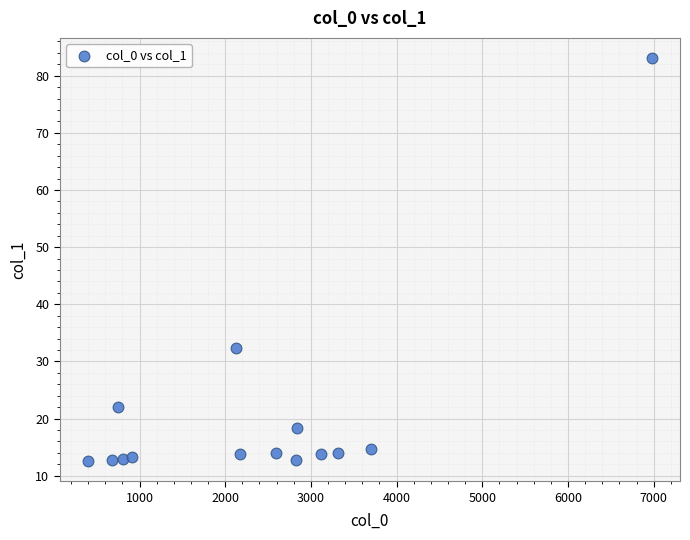

What is the range of X values (max minus min)?

6579.9